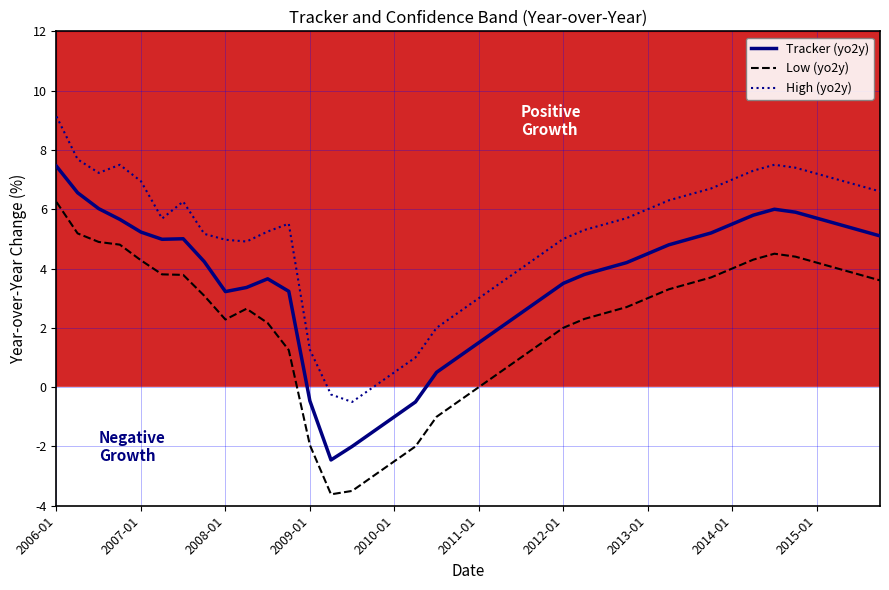

Which series has the largest range (max minus min)?

Tracker (yo2y)